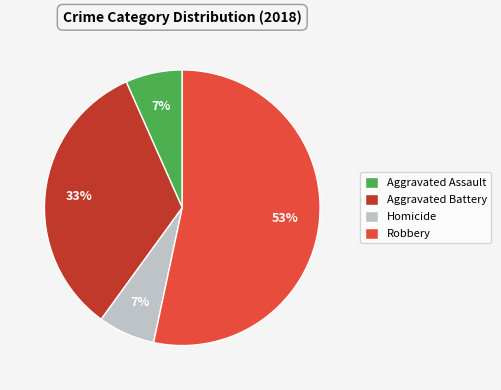

Between Aggravated Battery and Aggravated Assault, which is larger?

Aggravated Battery